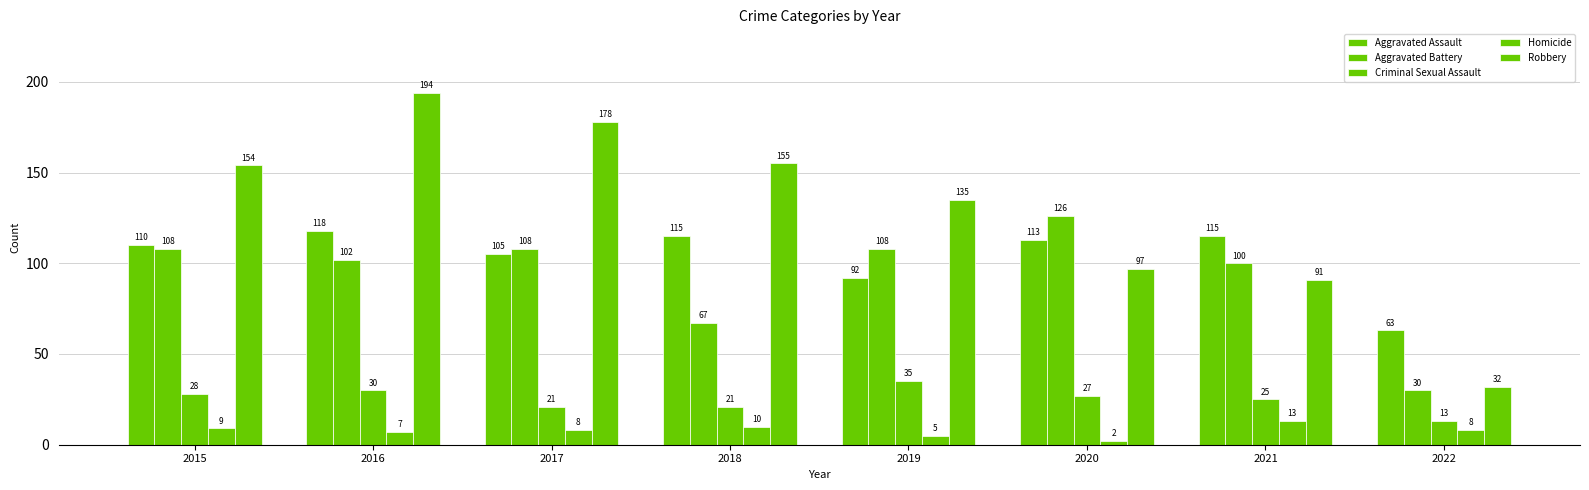

How many bars are there in total?

40